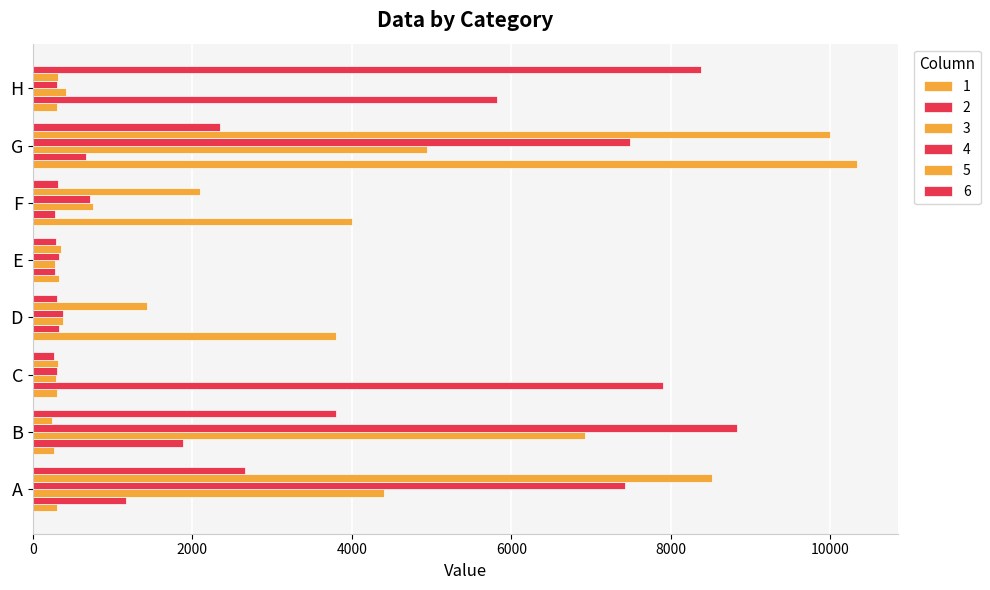

What is the difference between the second highest and second lowest values in the 3 series?

4652